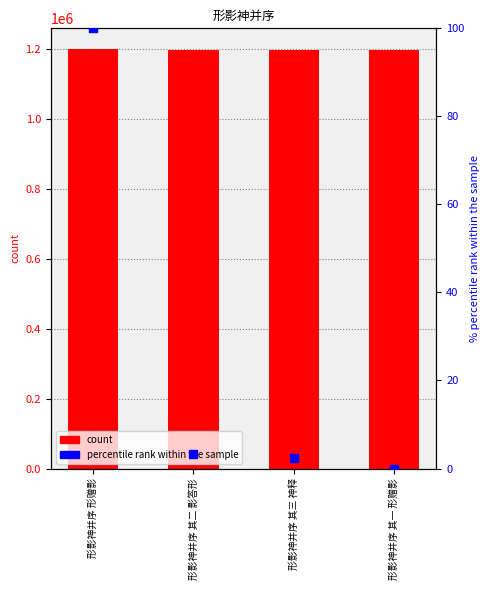

Which series reaches the minimum Y coordinate?

percentile rank within the sample